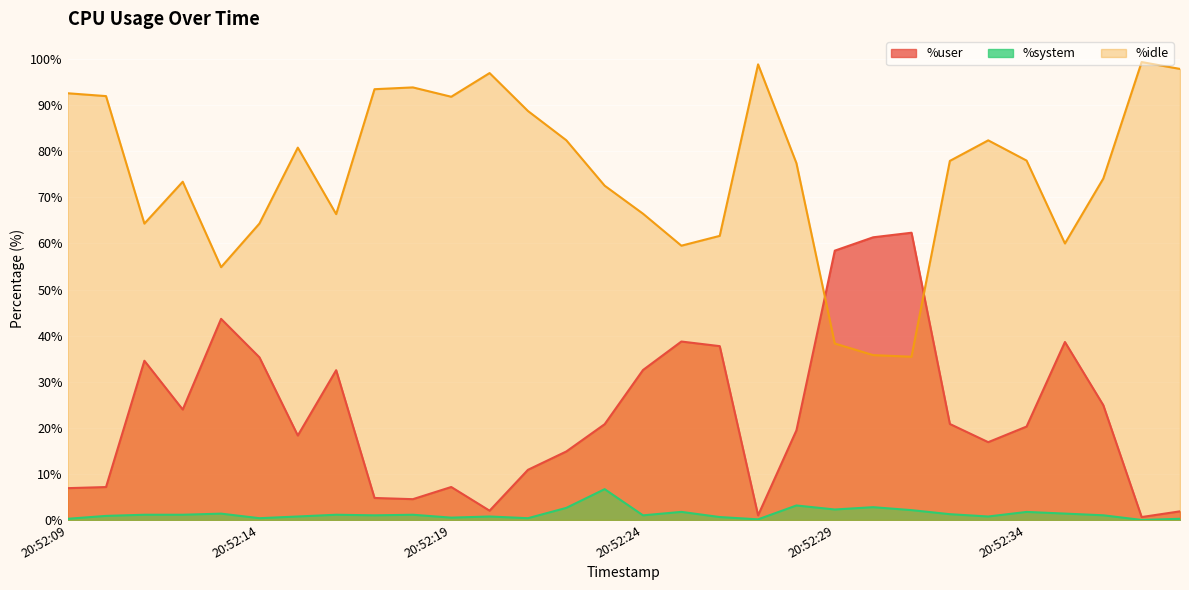

At which label is %system closest to 3?

20:52:28